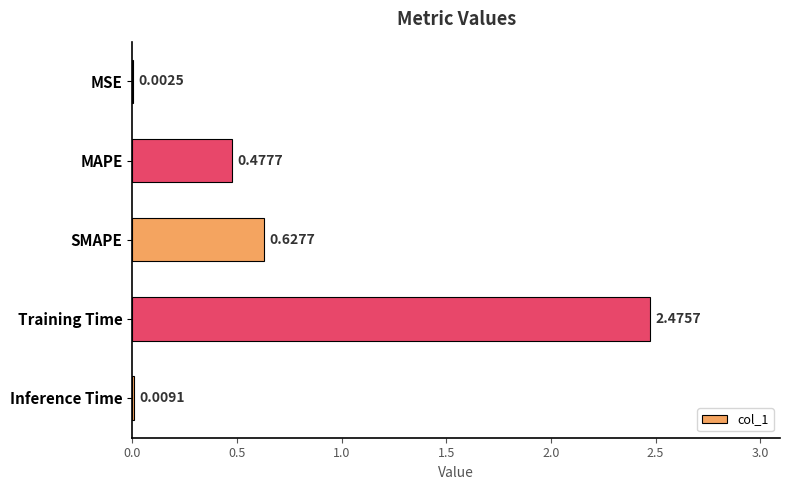

At which label is the value closest to 1?

SMAPE